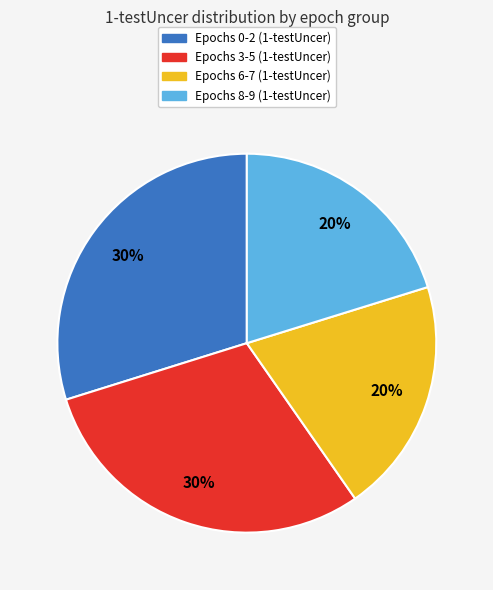

Is there a majority slice in this chart?

No